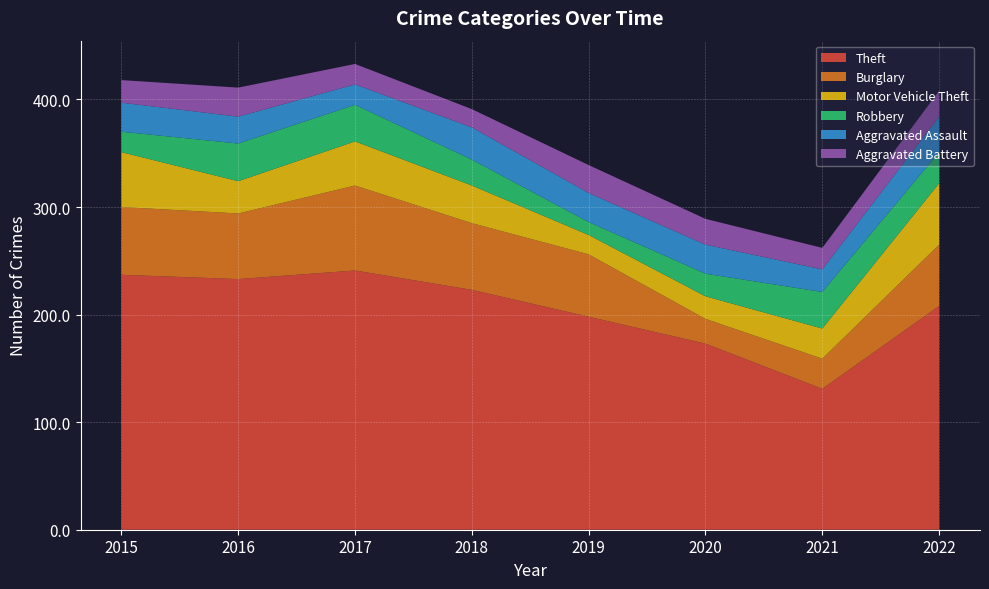

Reading left to right, what are all the values shown in this chart?

Theft: 2015=237	2016=233	2017=241	2018=223	2019=198	2020=173	2021=131	2022=208
Burglary: 2015=63	2016=61	2017=79	2018=62	2019=58	2020=23	2021=28	2022=57
Motor Vehicle Theft: 2015=51	2016=30	2017=41	2018=35	2019=18	2020=21	2021=28	2022=57
Robbery: 2015=19	2016=35	2017=34	2018=24	2019=12	2020=21	2021=34	2022=29
Aggravated Assault: 2015=27	2016=25	2017=19	2018=30	2019=27	2020=27	2021=21	2022=33
Aggravated Battery: 2015=21	2016=27	2017=19	2018=17	2019=26	2020=24	2021=20	2022=24